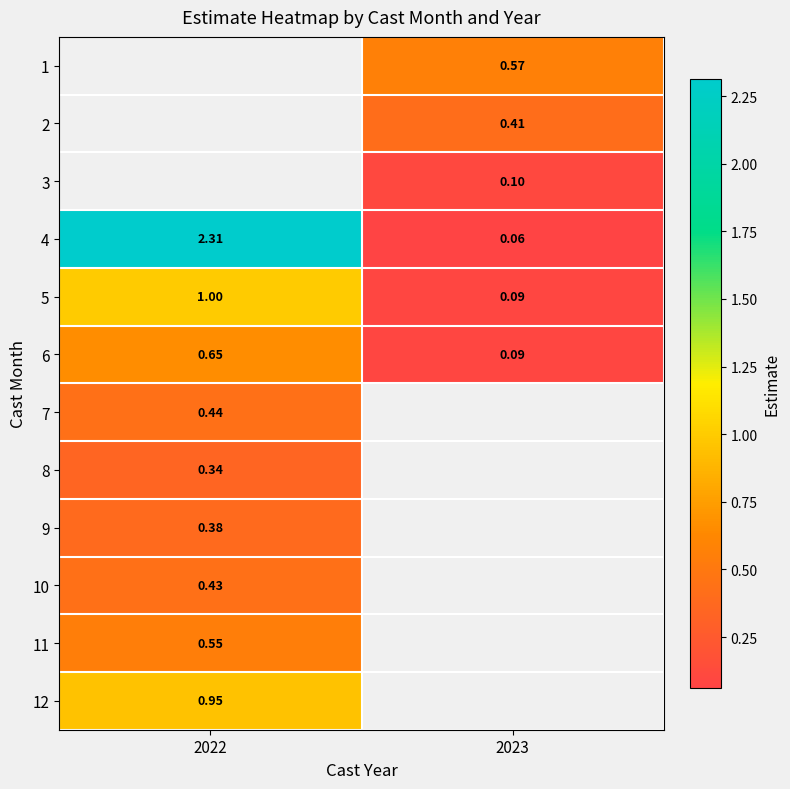

Is the value of 4 at 2022 greater than the value of 10 at 2022?

Yes